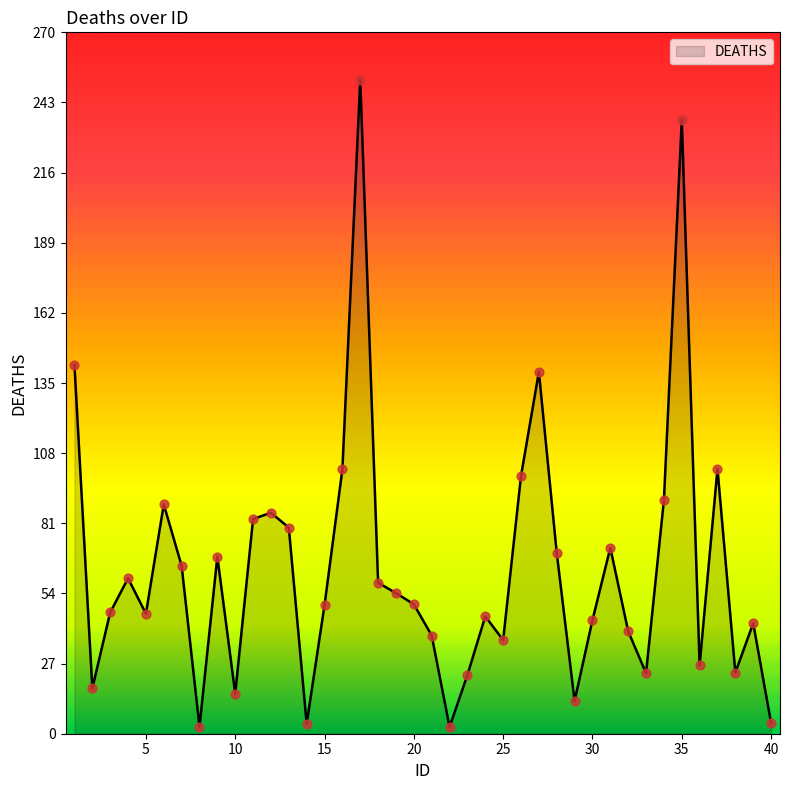

What is the maximum value shown in the chart?

251.8